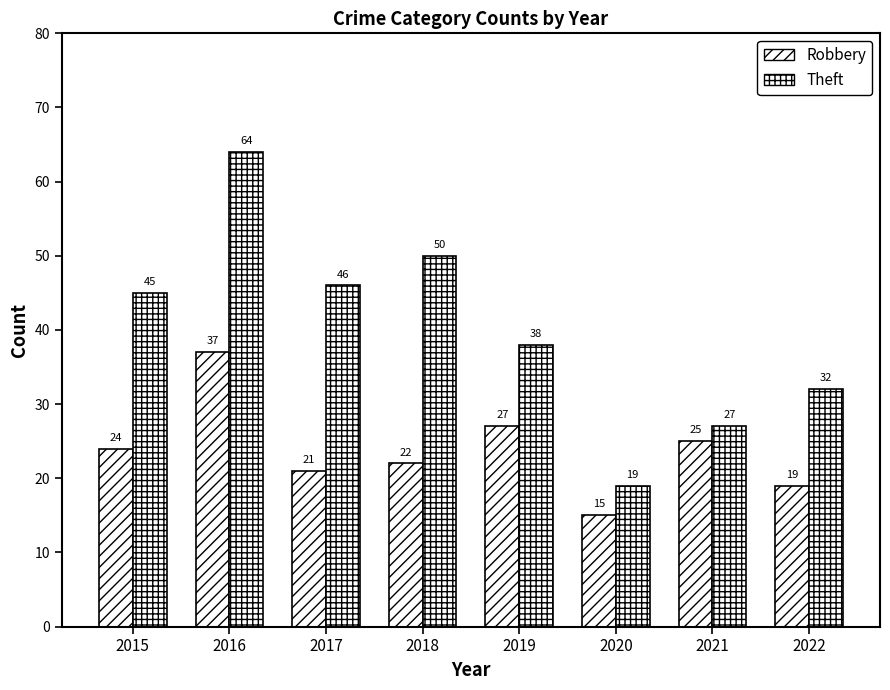

Rank the series at 2016 from lowest to highest value.

Robbery, Theft